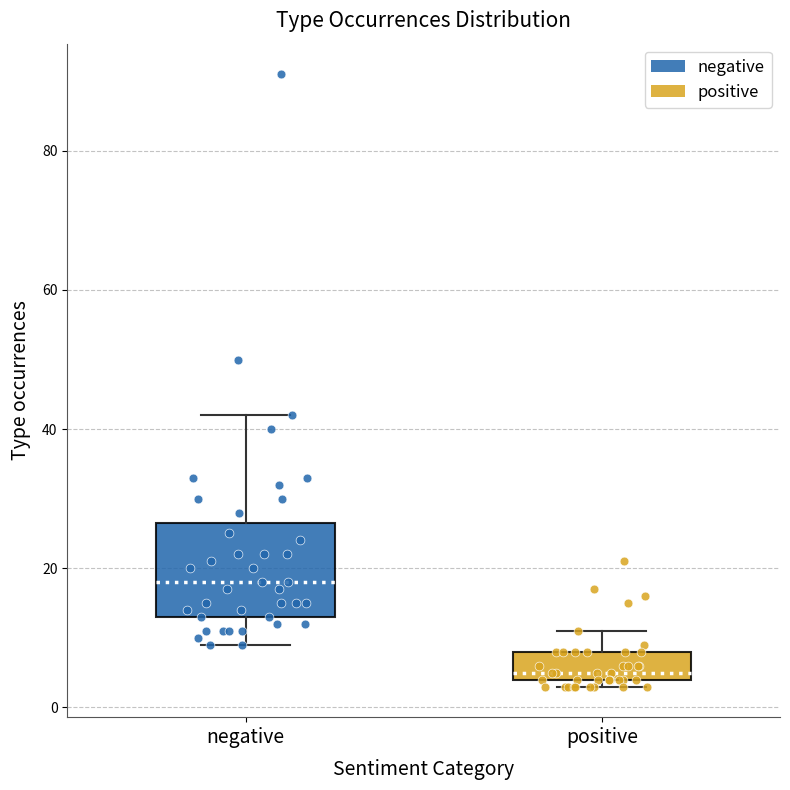

Reading left to right, transcribe this box plot: for each box, give where its median line is, the range the box spans, and where its two whiskers end, as read against the y-axis. The values are not printed on the chart, so give them approximately, as read against the axis.

negative: median 18, box 14 to 26, whiskers 10 to 42
positive: median 6, box 4 to 8, whiskers 4 (just below the box's lower edge) to 12